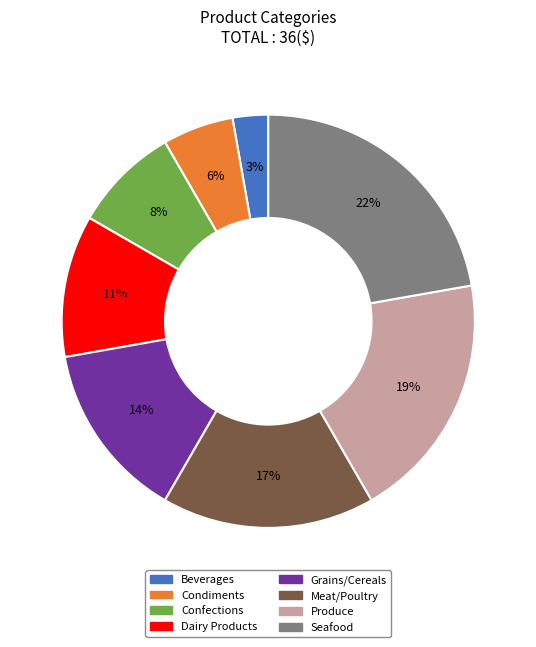

To the nearest percent, what percentage of the pie is Beverages?

3%